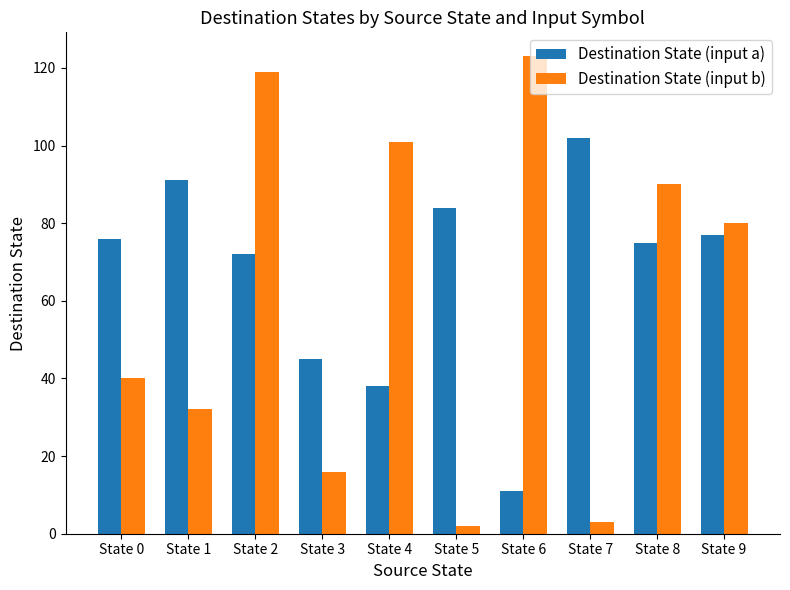

At State 3, list the series in order from smallest to largest.

Destination State (input b), Destination State (input a)